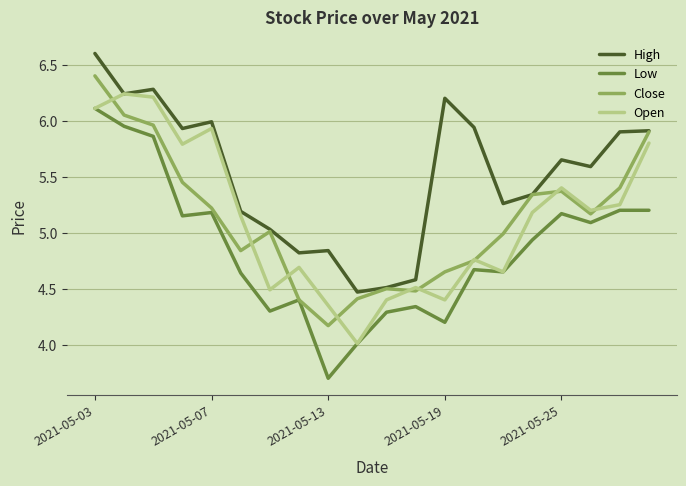

Which series has the largest total across all categories?

High